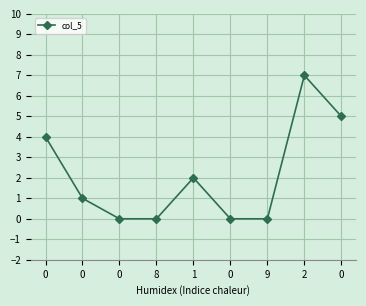

Which has a higher value, 8 or 1?

1